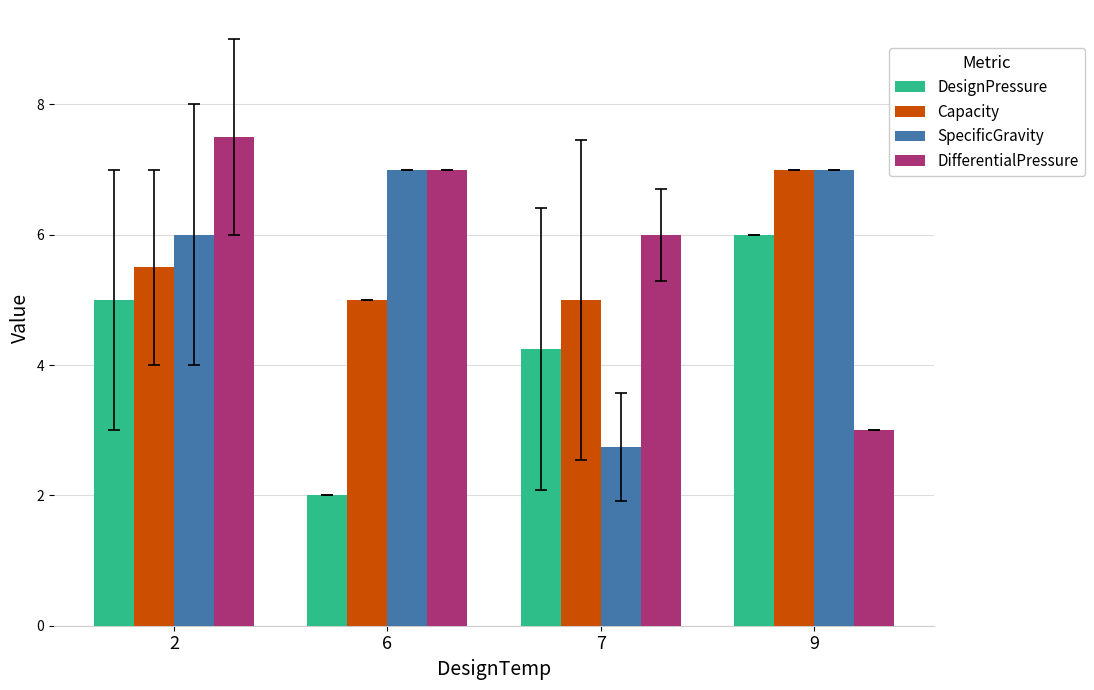

Rank the series at 7 from lowest to highest value.

SpecificGravity, DesignPressure, Capacity, DifferentialPressure